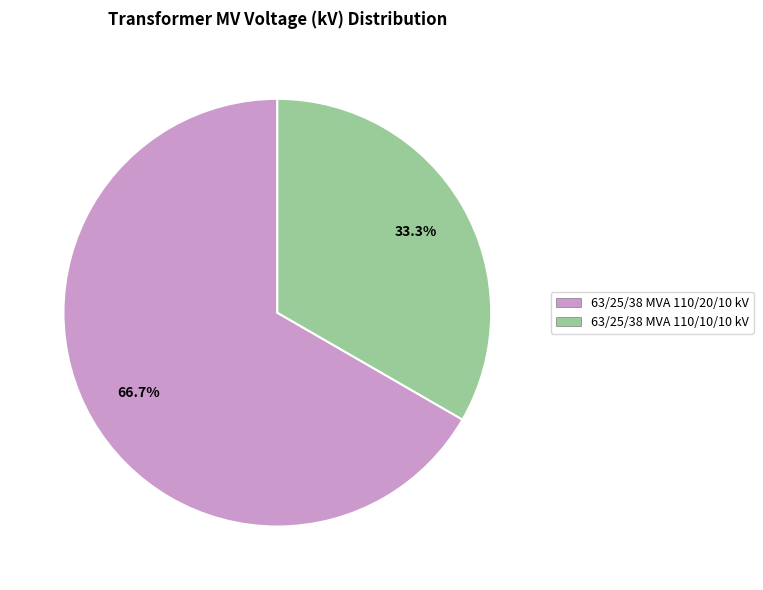

Which has a higher value, 63/25/38 MVA 110/20/10 kV or 63/25/38 MVA 110/10/10 kV?

63/25/38 MVA 110/20/10 kV